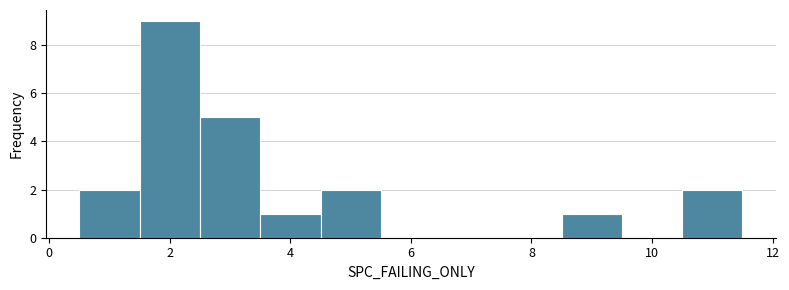

Reading left to right, transcribe this chart: for each bar, give the range it covers on the x-axis and its height. Neither the bar edges nor the heights are printed on the chart, so give them approximately, as read against the axes.

0.5 to 1.5: 2
1.5 to 2.5: 9
2.5 to 3.5: 5
3.5 to 4.5: 1
4.5 to 5.5: 2
5.5 to 6.5: 0
6.5 to 7.5: 0
7.5 to 8.5: 0
8.5 to 9.5: 1
9.5 to 10.5: 0
10.5 to 11.5: 2